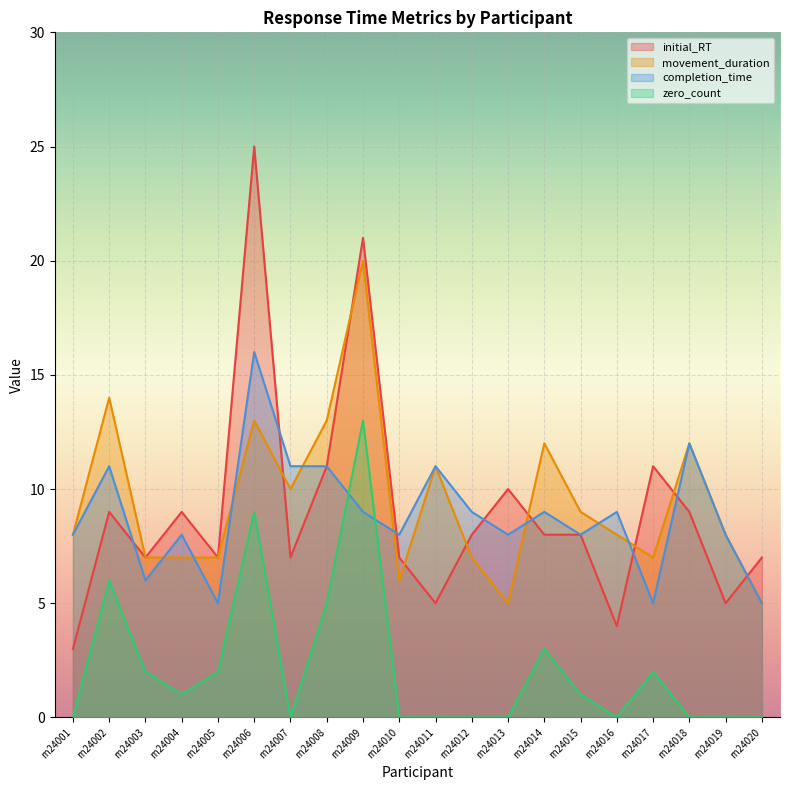

The value of initial_RT at rn24006 is 25. True or false?

True